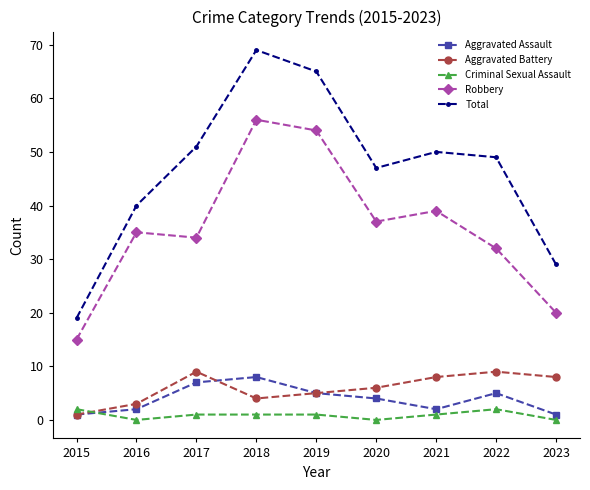

Read the Robbery value at 2016.

35